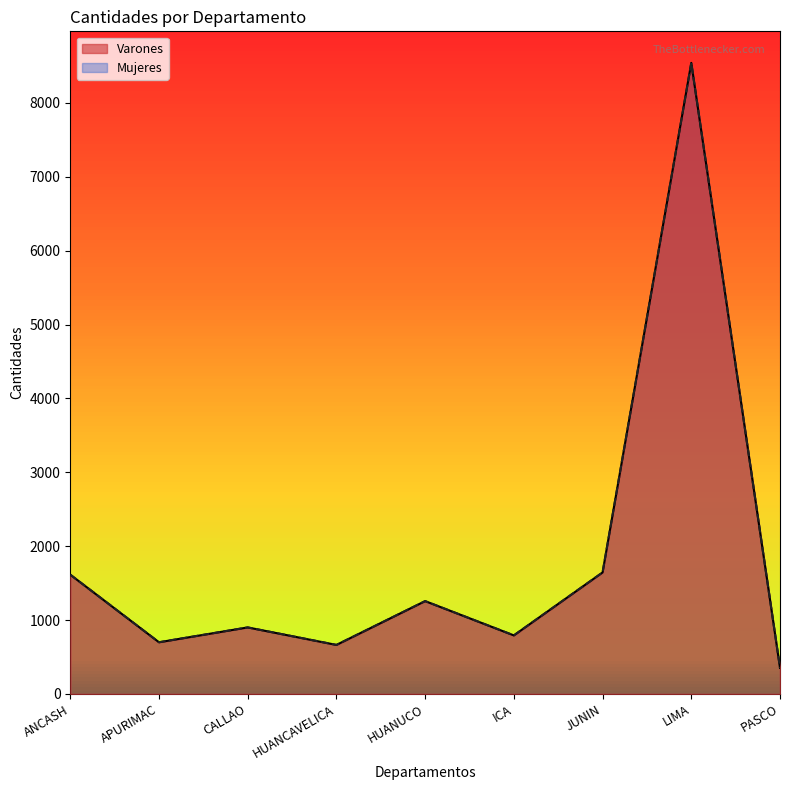

What is the value of the Varones point at the 6th from the left?

792